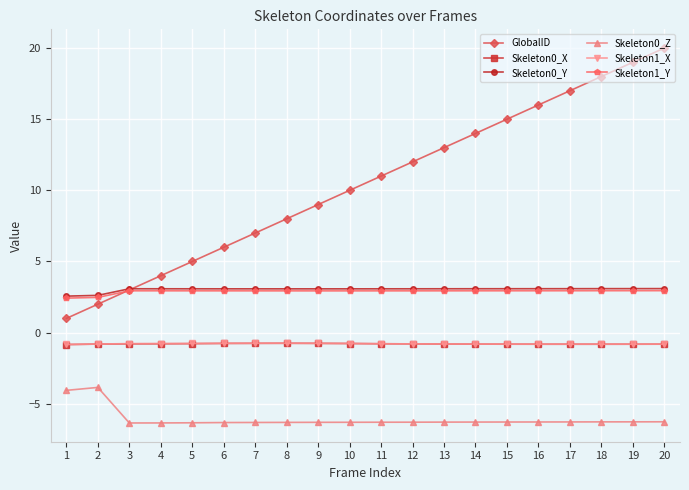

Which series has the widest spread of values?

GlobalID